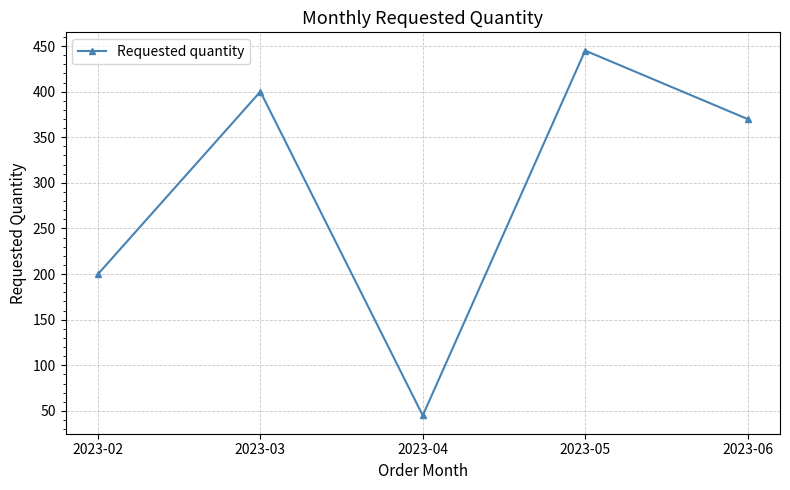

What is the difference between the maximum and minimum values?

400